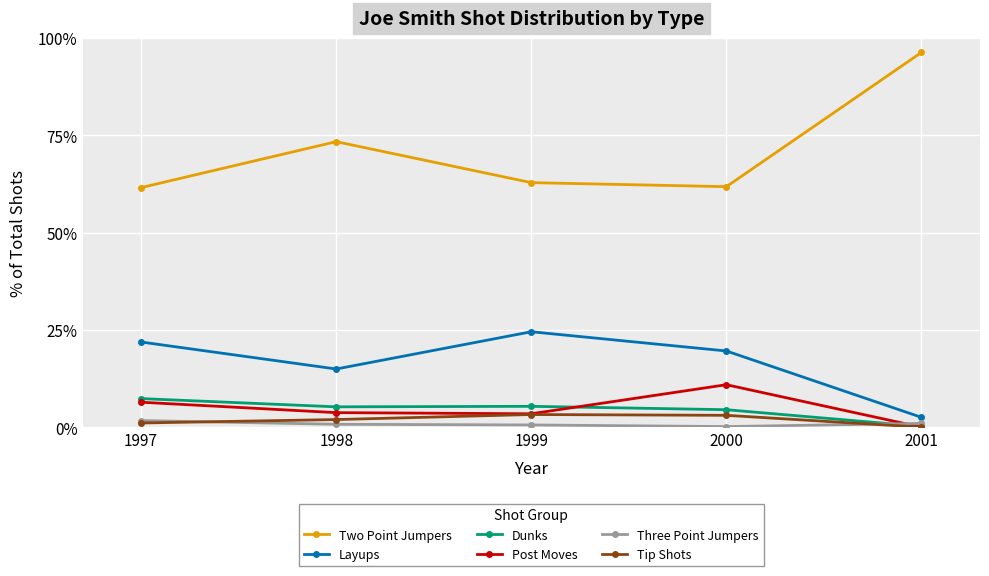

How many interior local peaks does the Layups series have?

1